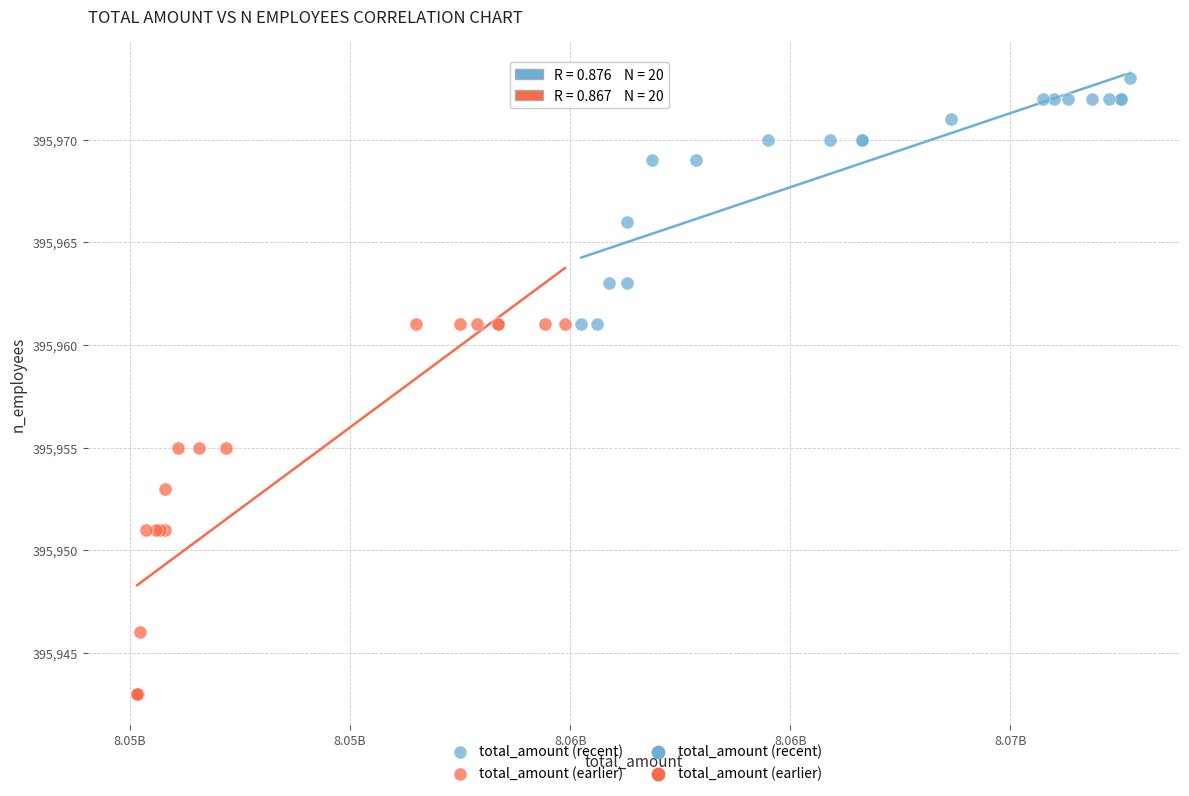

Which series has the widest spread of Y values?

total_amount (earlier)